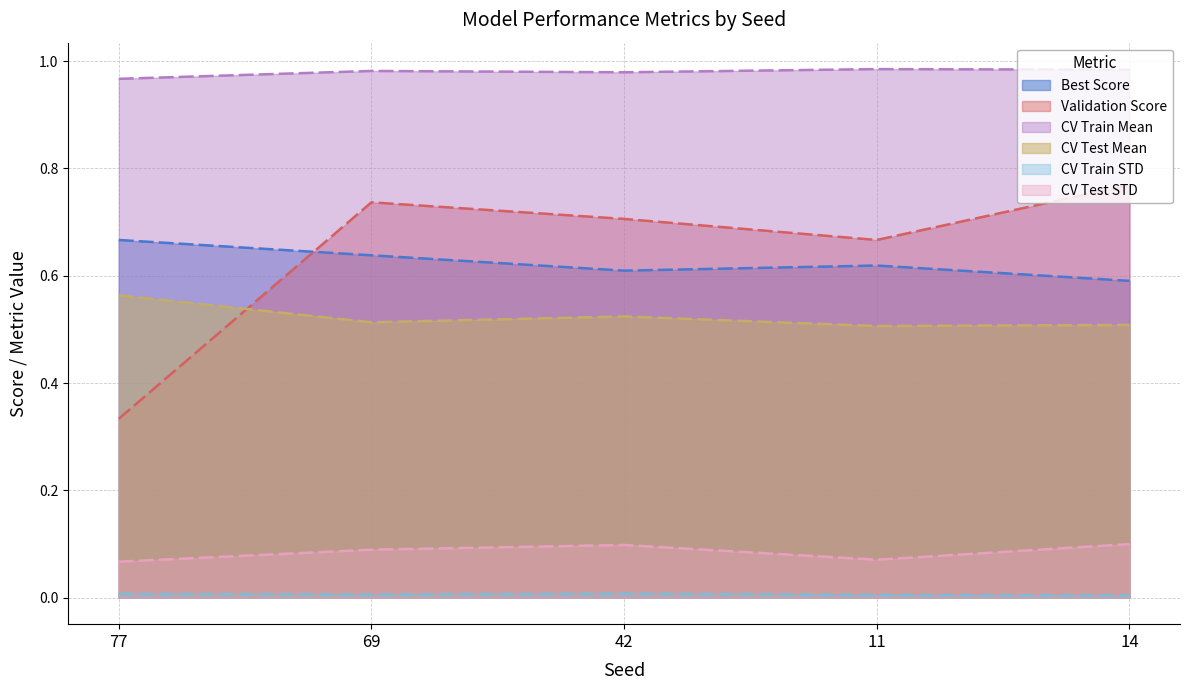

Reading left to right, what are all the values shown in this chart?

Best Score: 77=0.7	69=0.6	42=0.6	11=0.6	14=0.6
Validation Score: 77=0.3	69=0.7	42=0.7	11=0.7	14=0.8
CV Train Mean: 77=1.0	69=1.0	42=1.0	11=1.0	14=1.0
CV Test Mean: 77=0.6	69=0.5	42=0.5	11=0.5	14=0.5
CV Train STD: 77=0.0	69=0.0	42=0.0	11=0.0	14=0.0
CV Test STD: 77=0.1	69=0.1	42=0.1	11=0.1	14=0.1